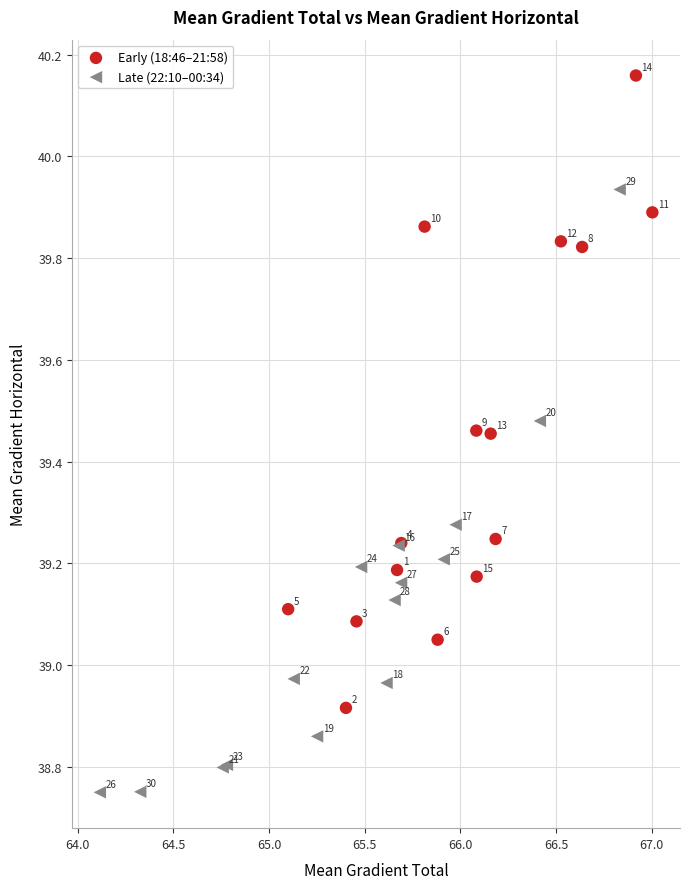

Which series contains the lowest Y value?

Late (22:10–00:34)